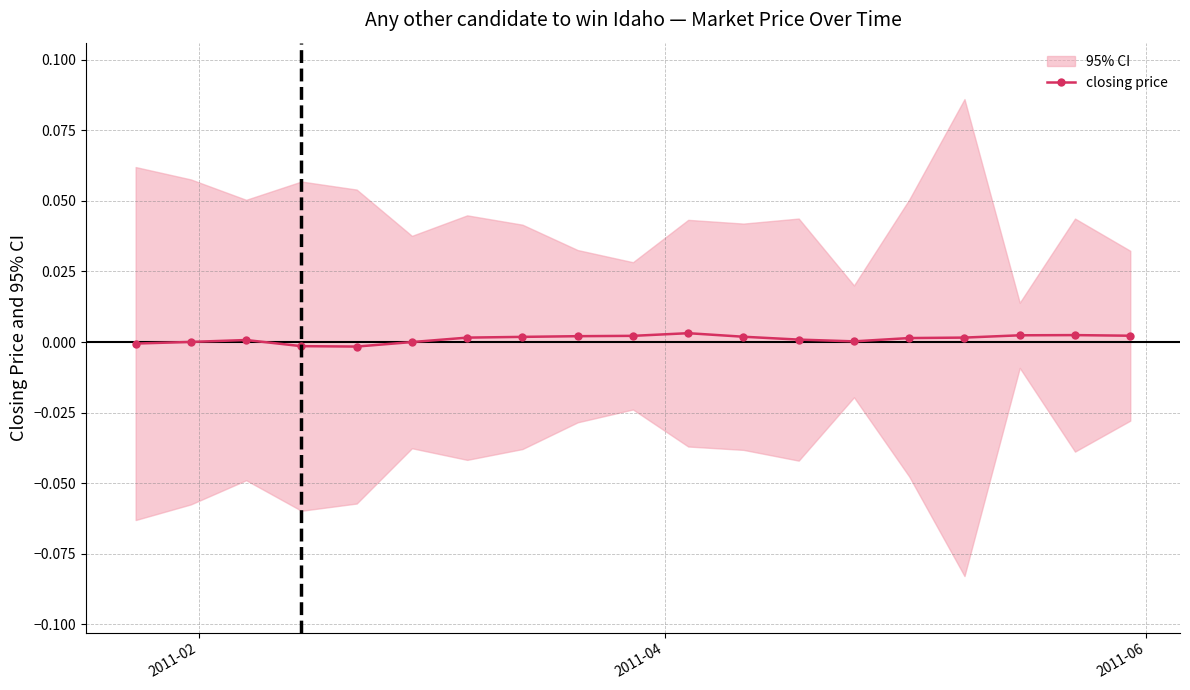

How many positive values are there?

15